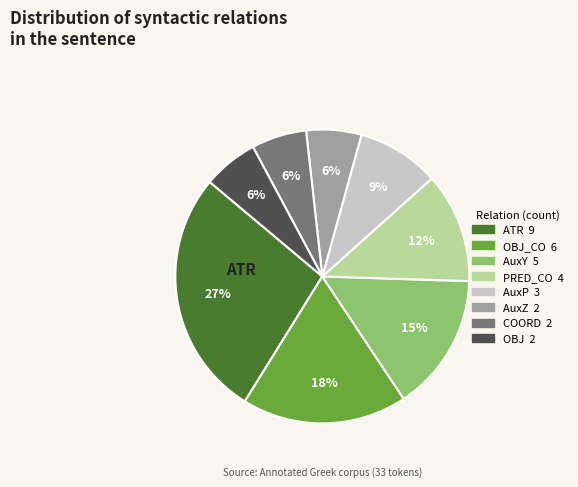

Is there a majority slice in this chart?

No